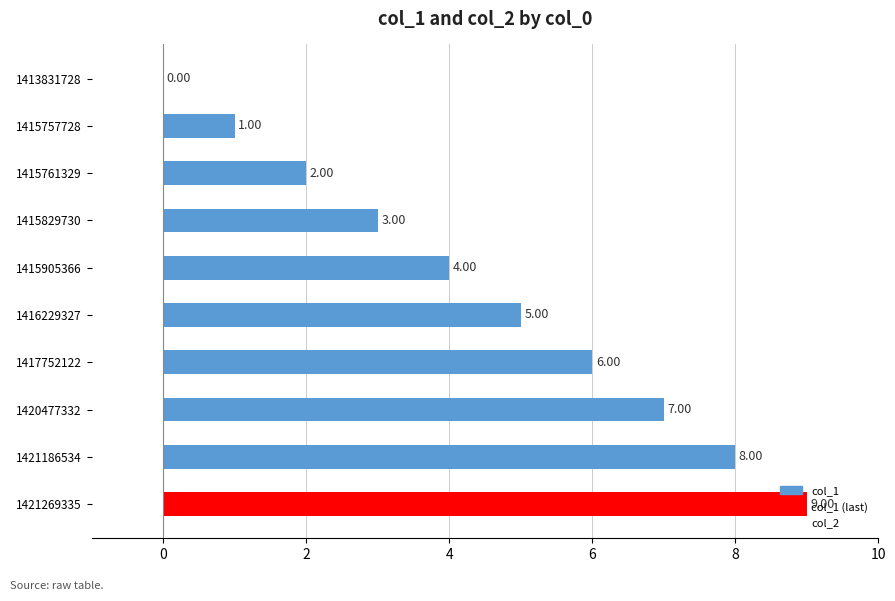

Are the bars horizontal?

Yes